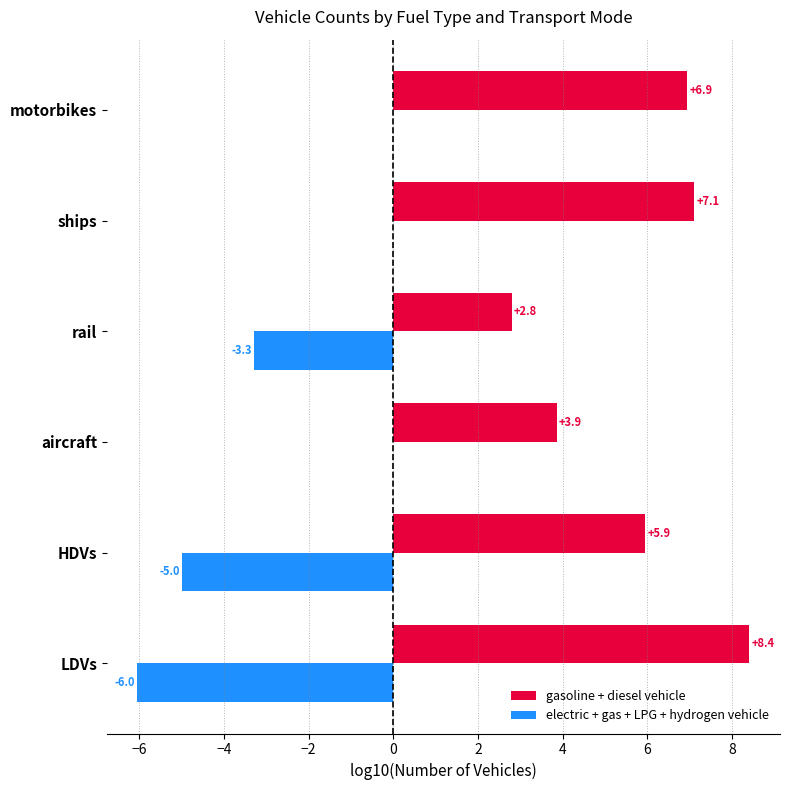

Which series has the largest total across all categories?

gasoline + diesel vehicle